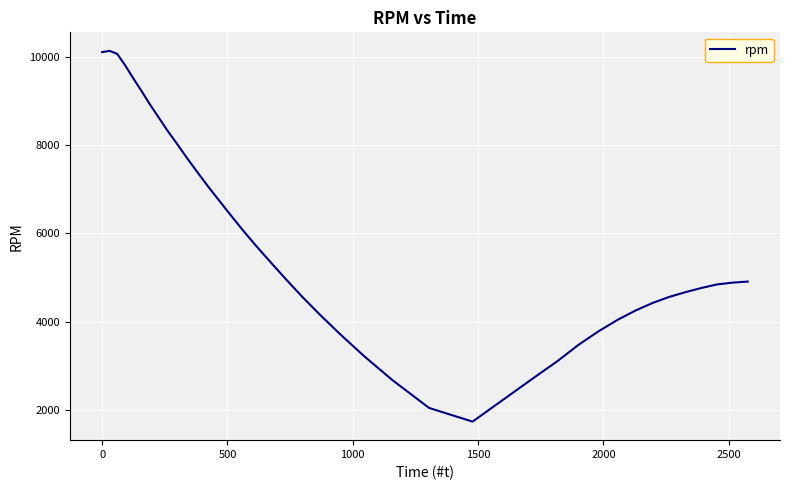

What is the difference between the maximum and minimum values?

8407.5